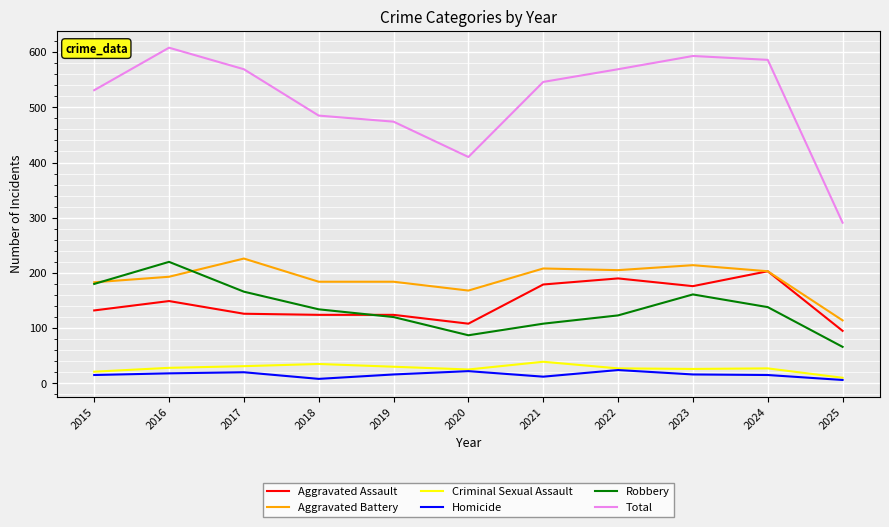

What is the maximum value shown in the chart?

608